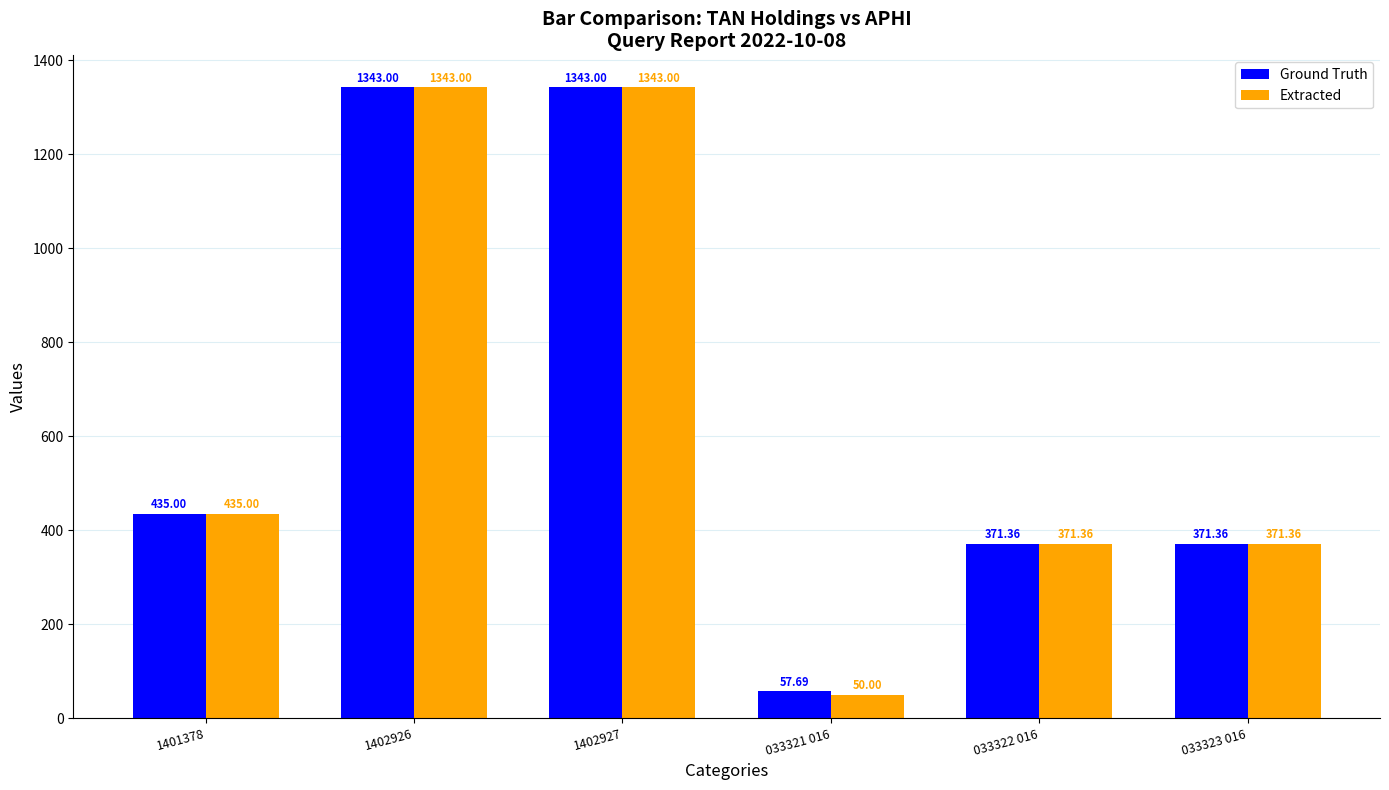

At 033321 016, list the series in order from largest to smallest.

Ground Truth, Extracted